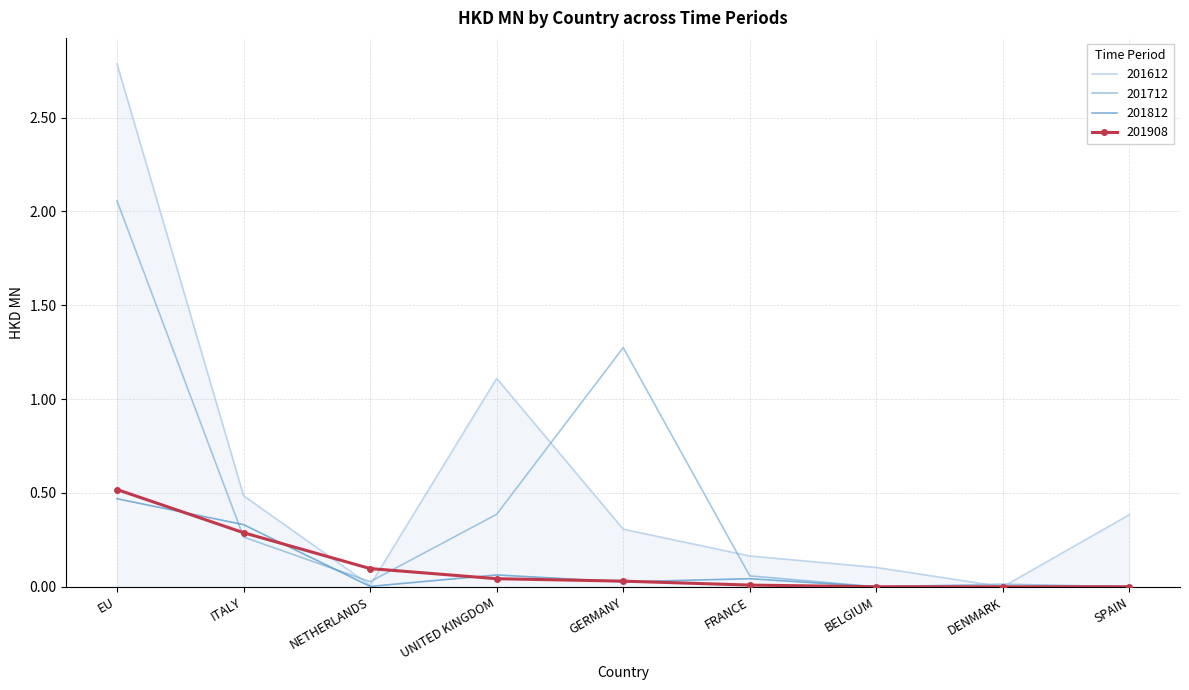

Which series has the widest spread of values?

201612